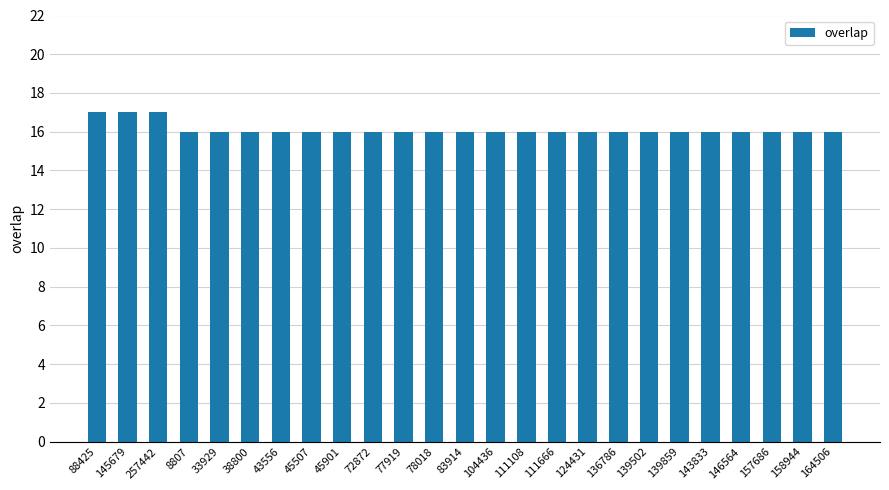

What is the label of the 5th bar from the right?

143833